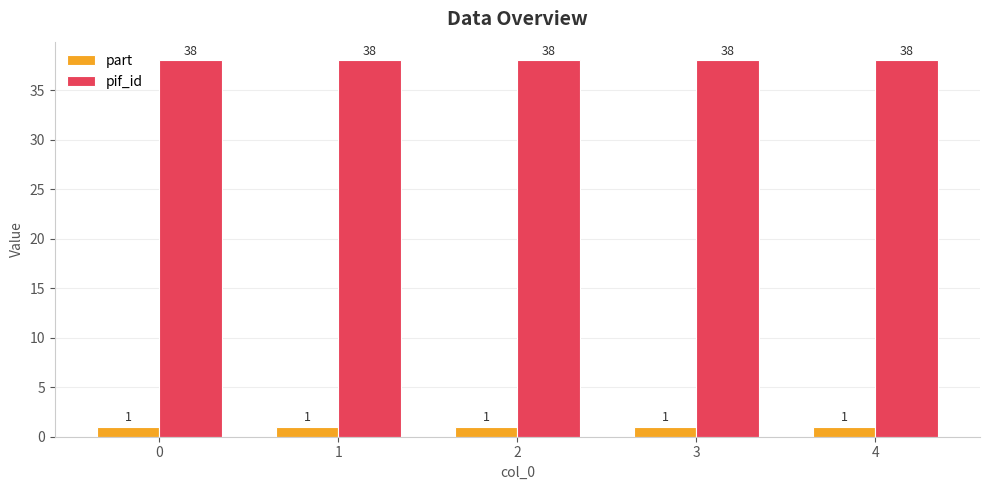

What is the difference between the highest and lowest values at 1?

37